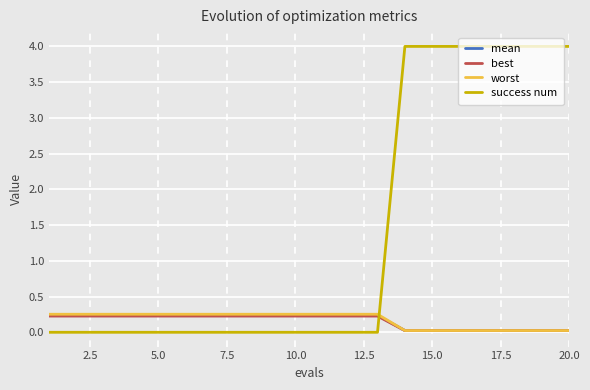

Which series has the largest total across all categories?

success num